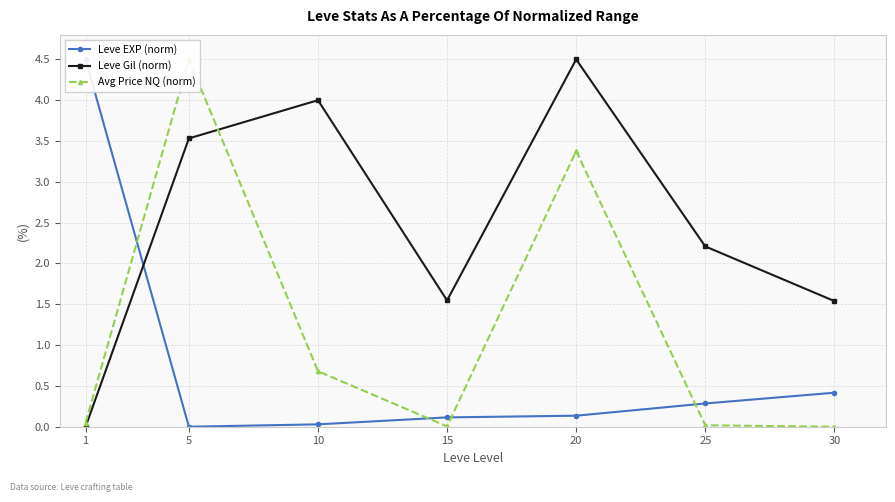

What is the spread (max minus min) of values at 10?

4.0